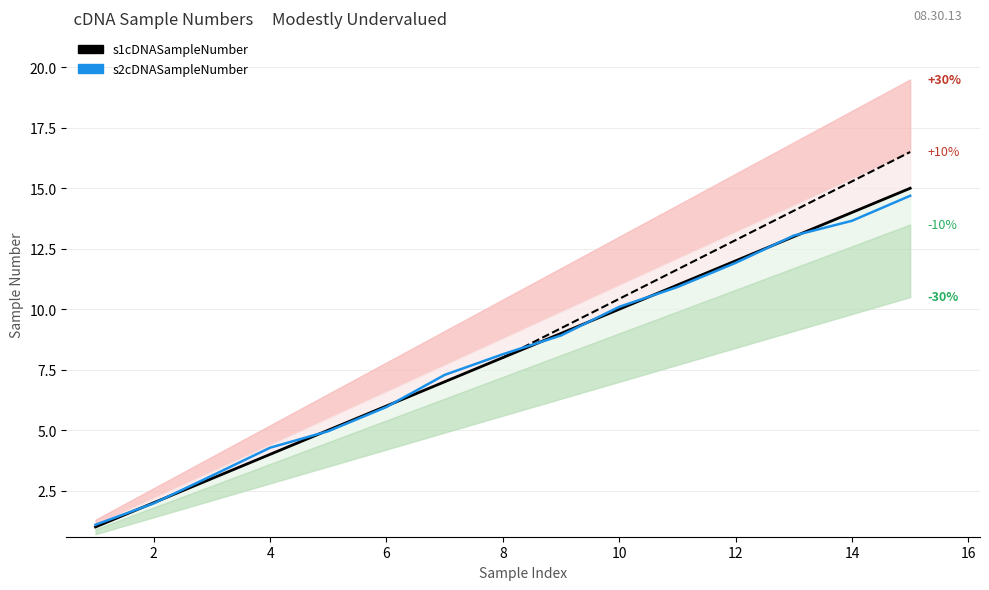

True or false: s1cDNASampleNumber has more than 2 points higher than both neighbors.

False